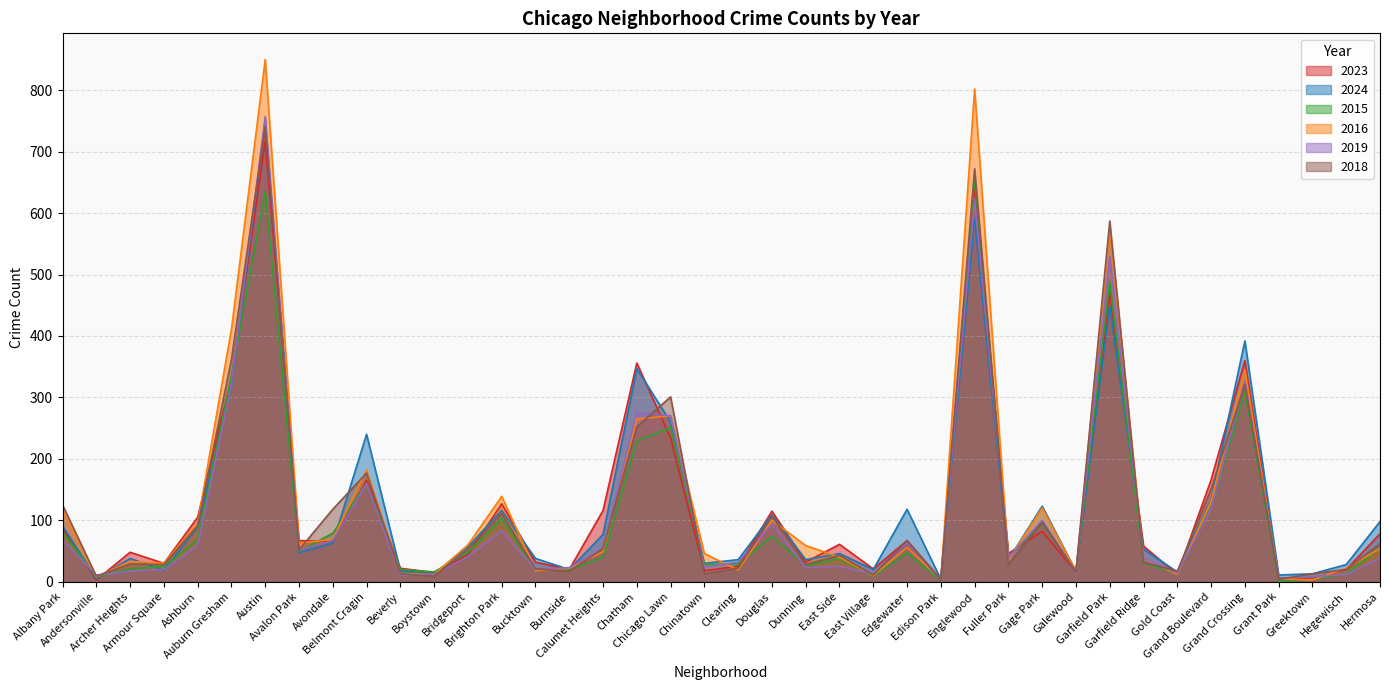

What is the value of the 2019 point at the 4th from the left?

20